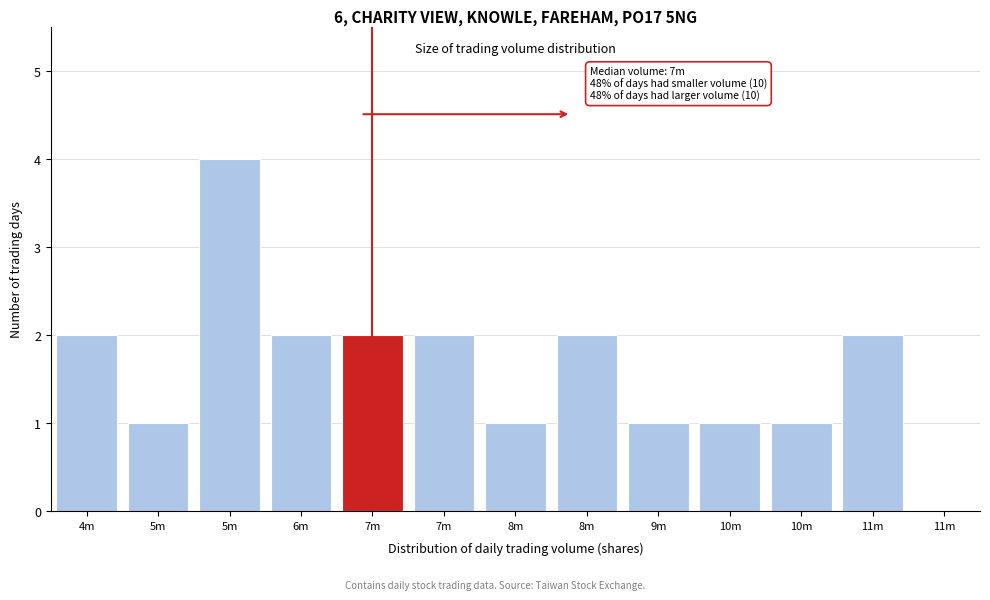

Are the bars horizontal?

No